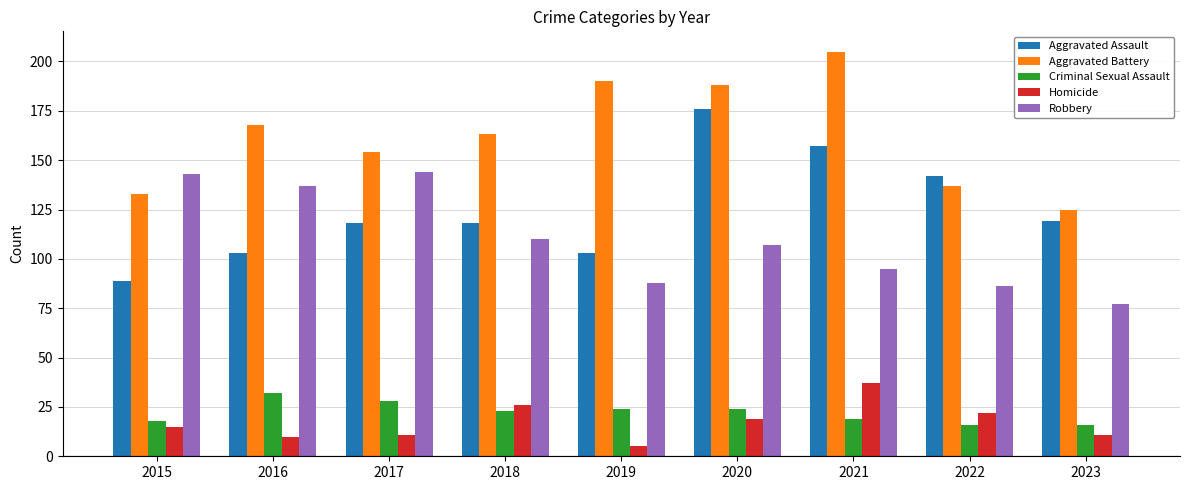

Rank the series by their maximum value, from highest to lowest.

Aggravated Battery, Aggravated Assault, Robbery, Homicide, Criminal Sexual Assault